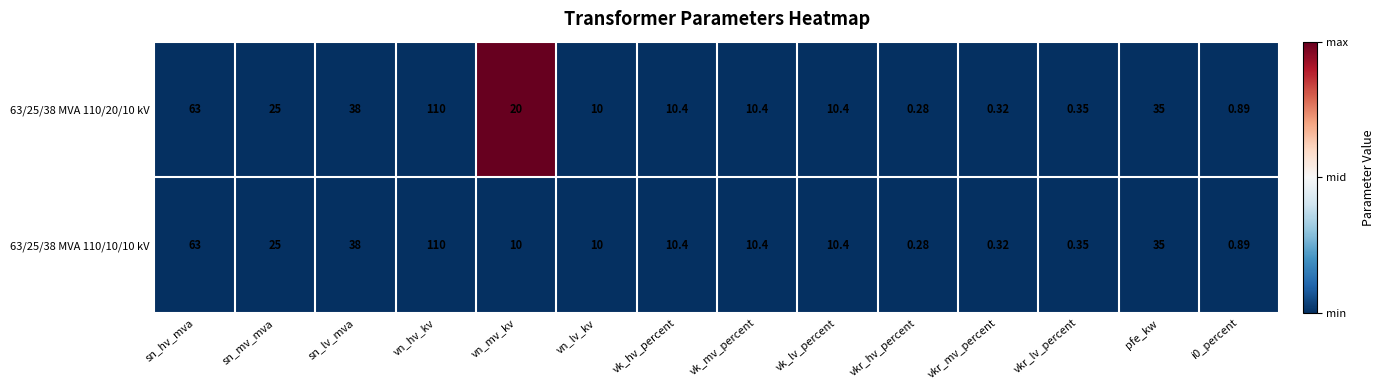

Which label corresponds to the smallest value in the chart?

vkr_hv_percent